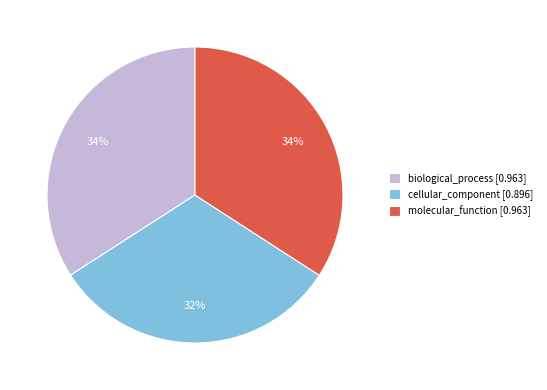

How many segments does this pie chart have?

3